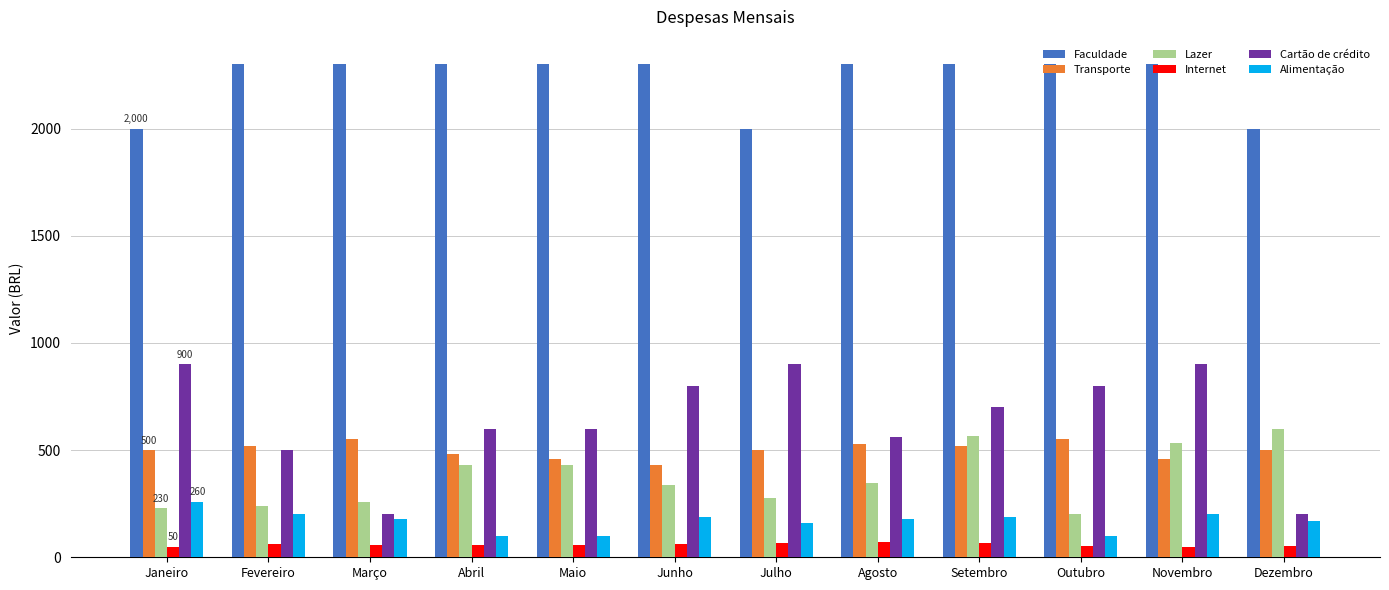

Does the chart contain any negative values?

No